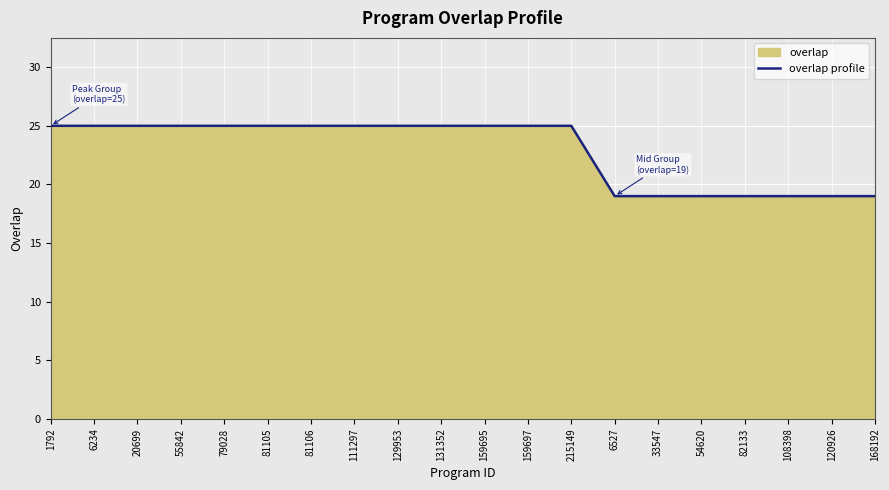

What is the difference between the values at 82133 and 215149?

6